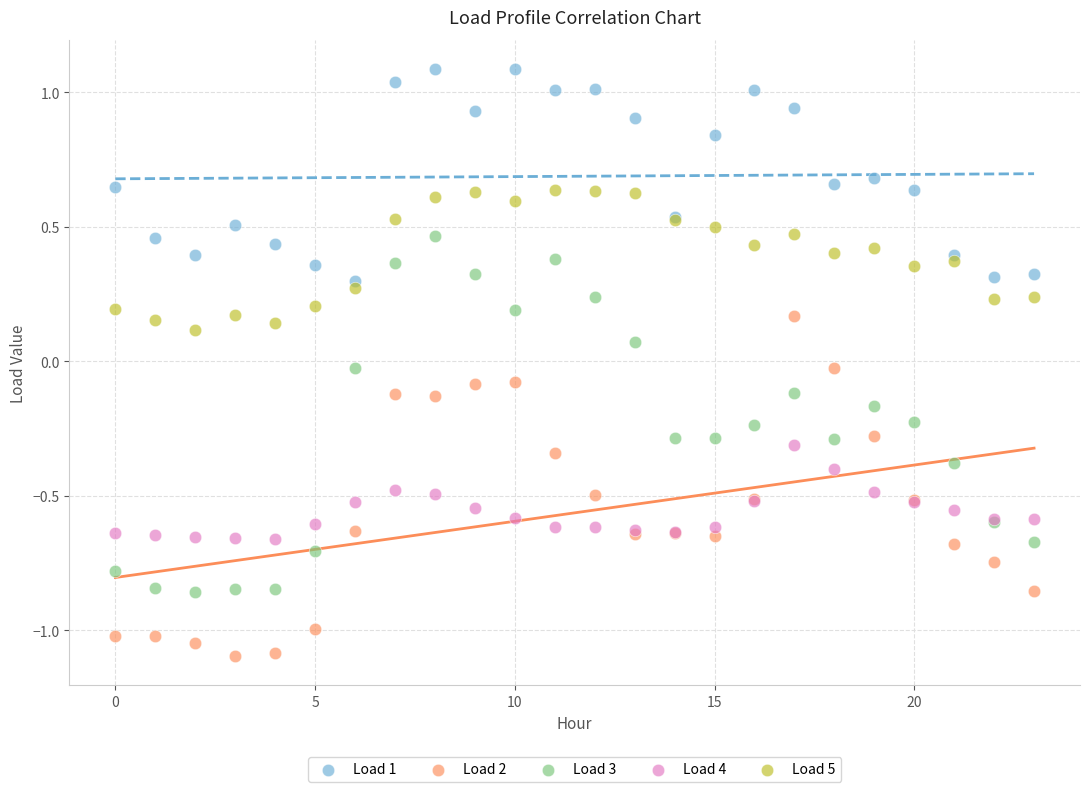

What are all the series names shown in the legend?

Load 1, Load 2, Load 3, Load 4, Load 5